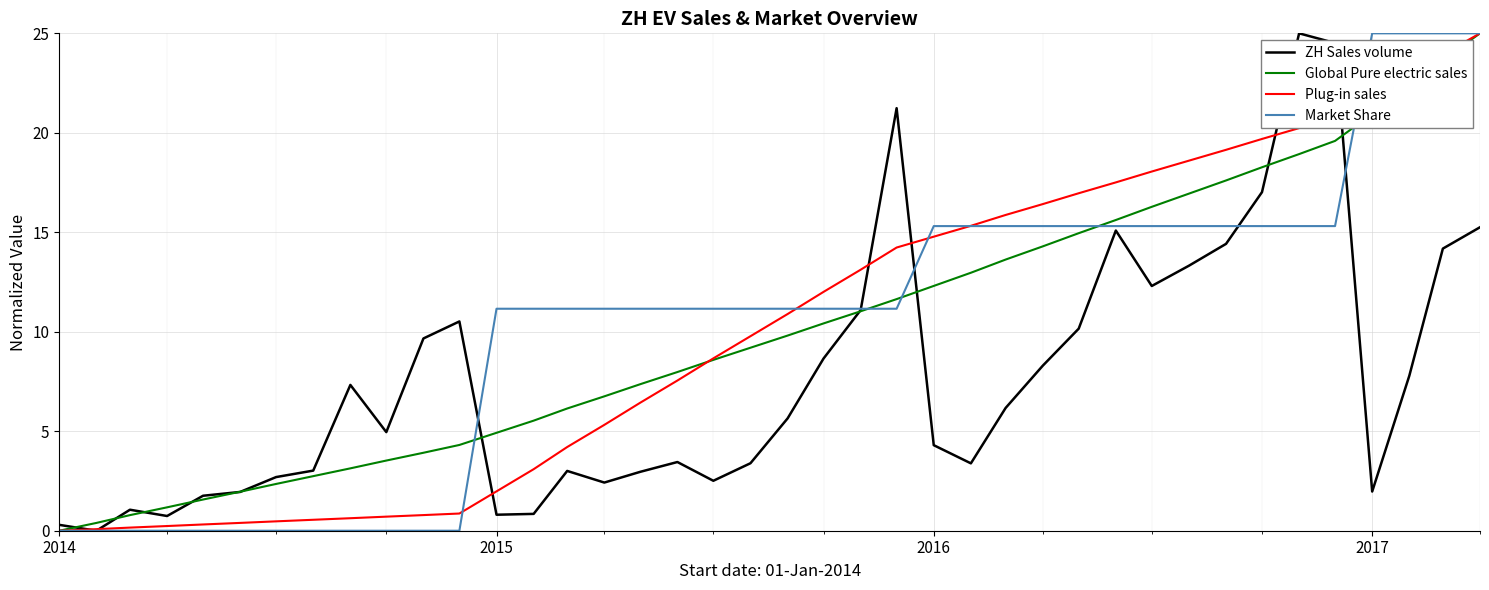

True or false: ZH Sales volume and Global Pure electric sales cross at least once.

True